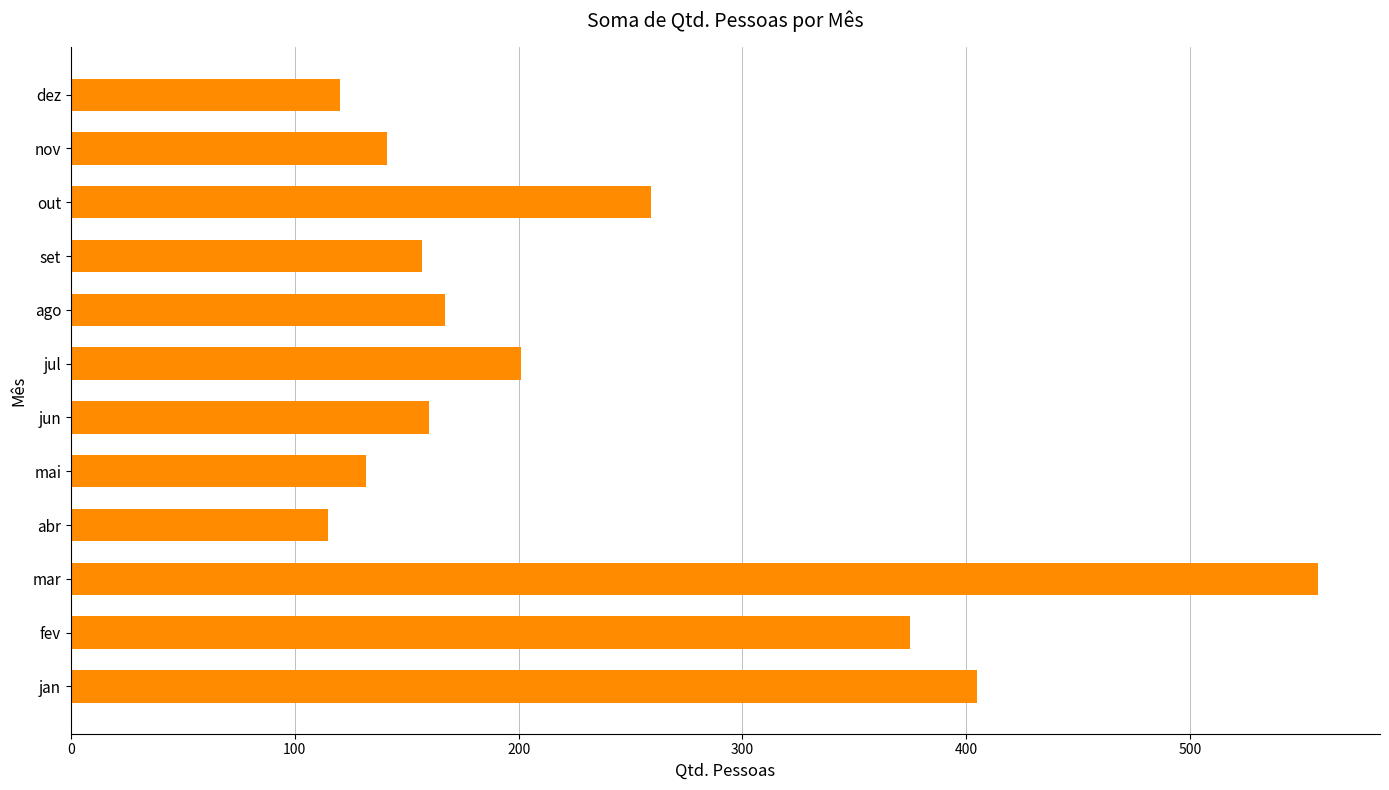

What is the sum of all values?

2789